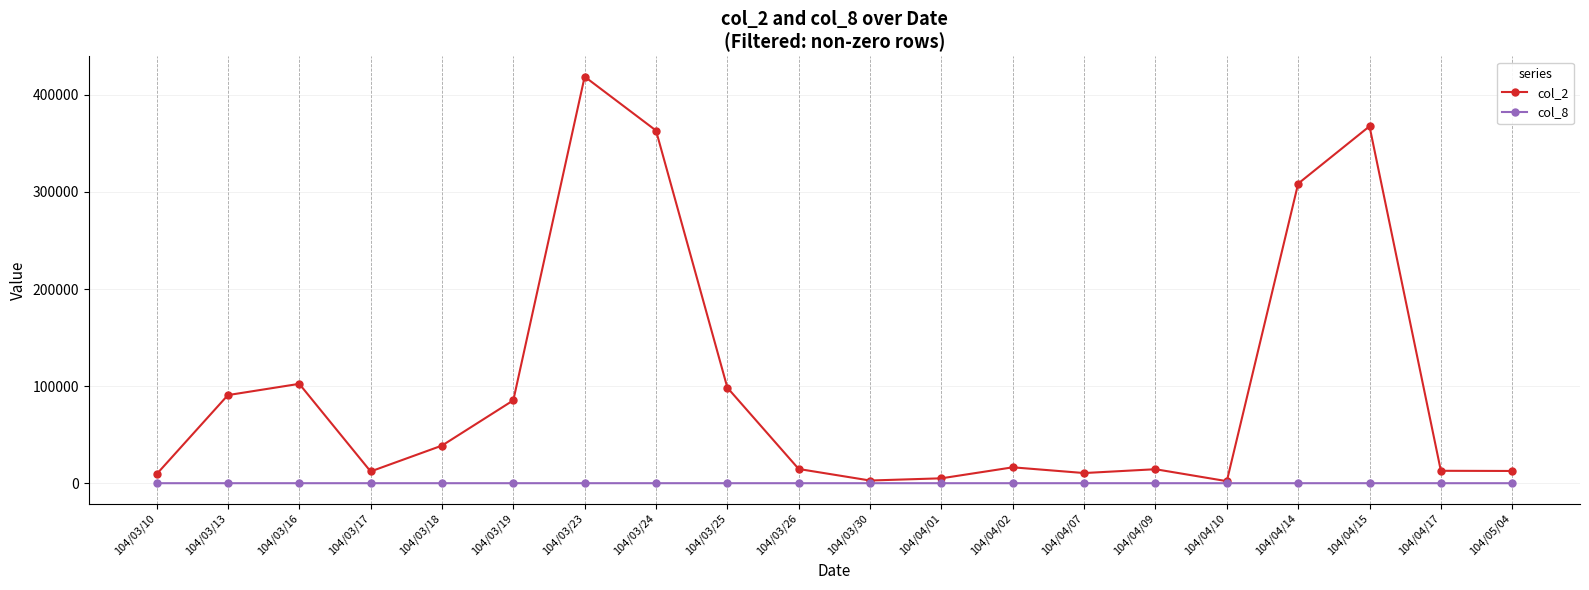

Rank the series by their maximum value, from lowest to highest.

col_8, col_2